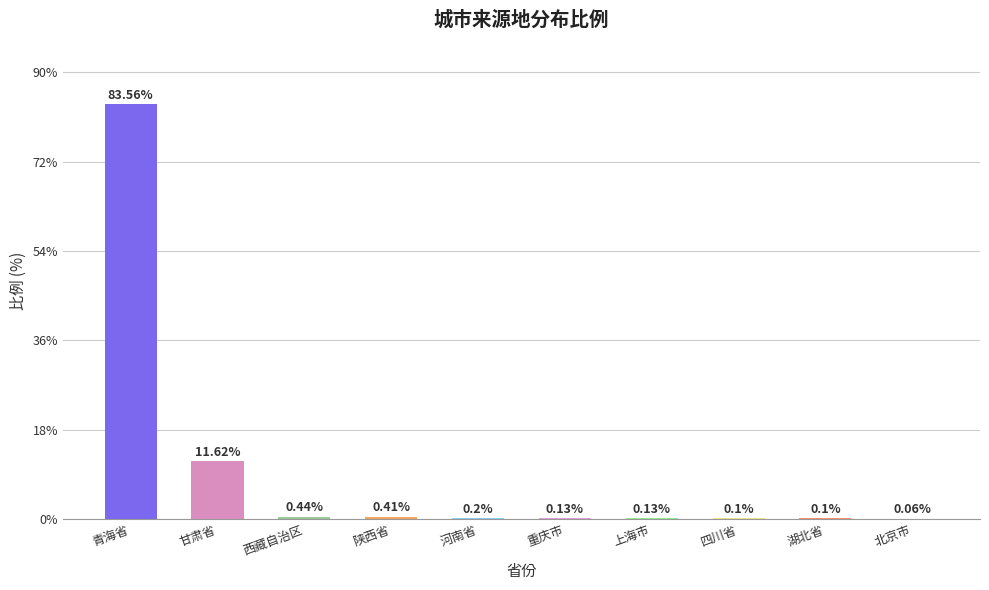

What is the sum of all values?

96.8